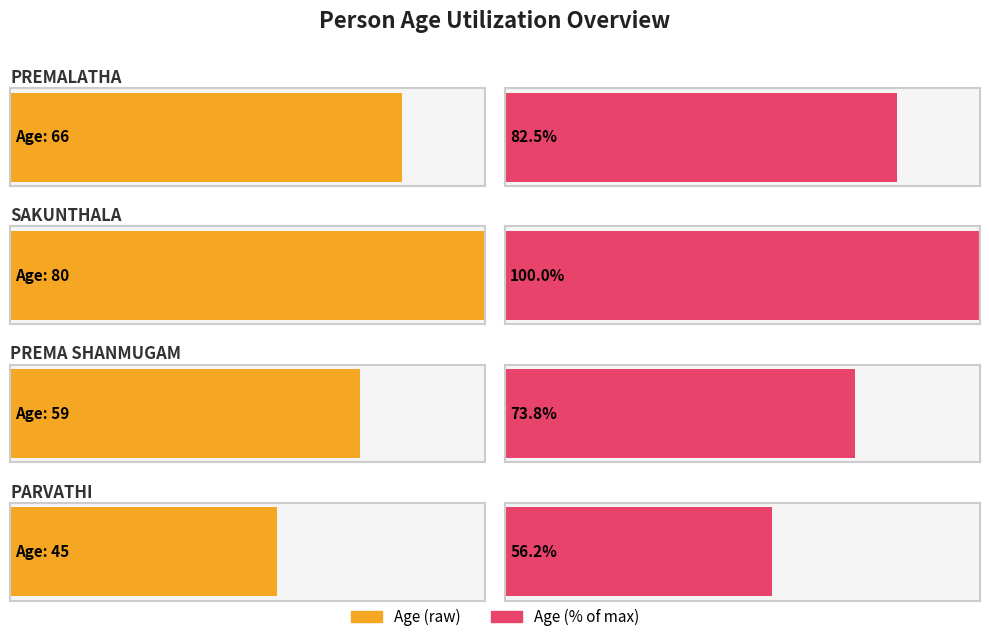

What is the difference between the maximum and second lowest values?

21